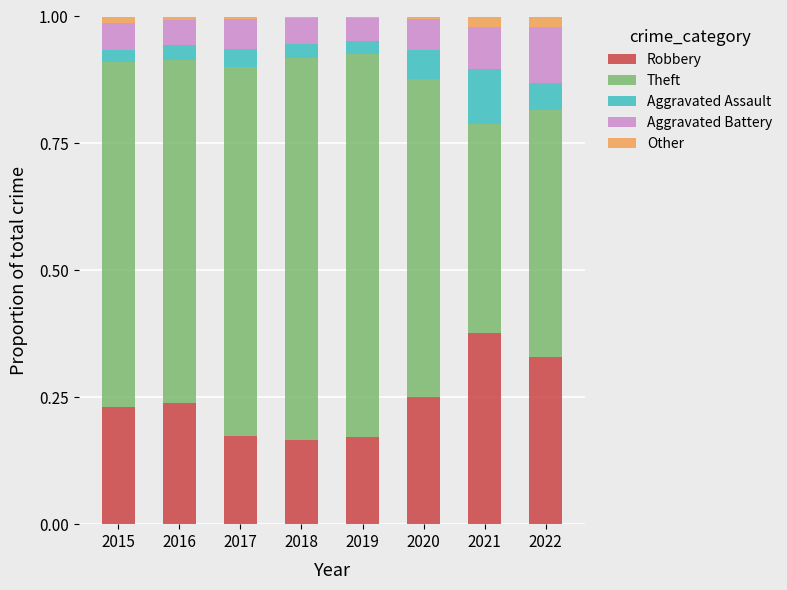

At which category is the sum across all series the highest?

2015